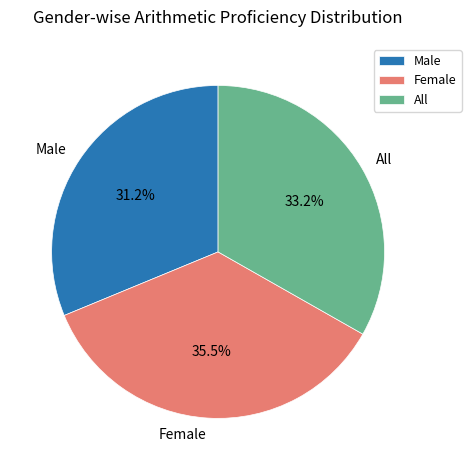

What is the smallest slice in the pie chart?

Male